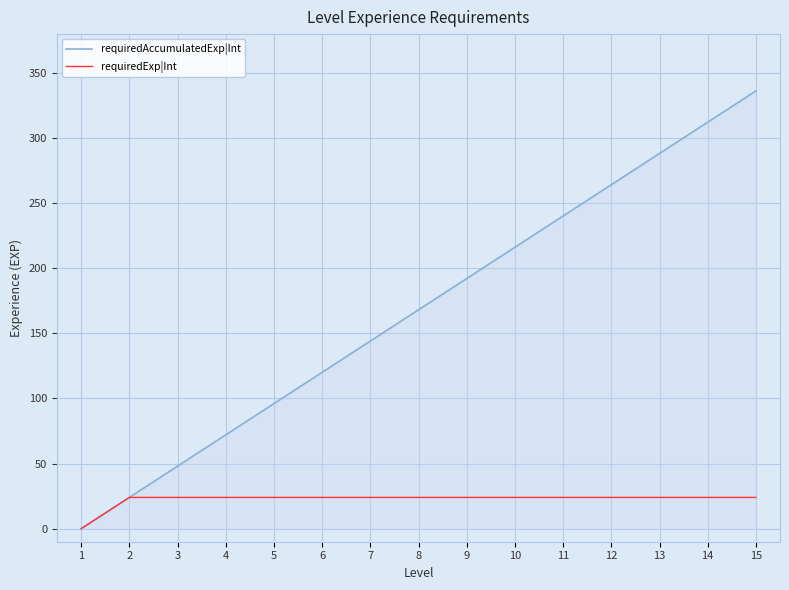

How many lines are shown in the chart?

2